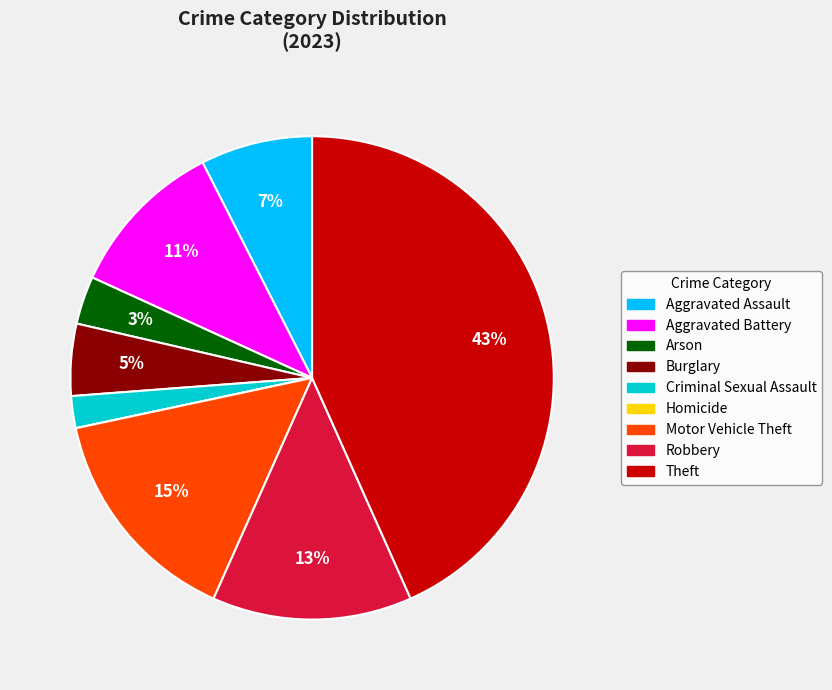

To the nearest percent, what is the difference between the Aggravated Battery and Motor Vehicle Theft slice percentages?

4%